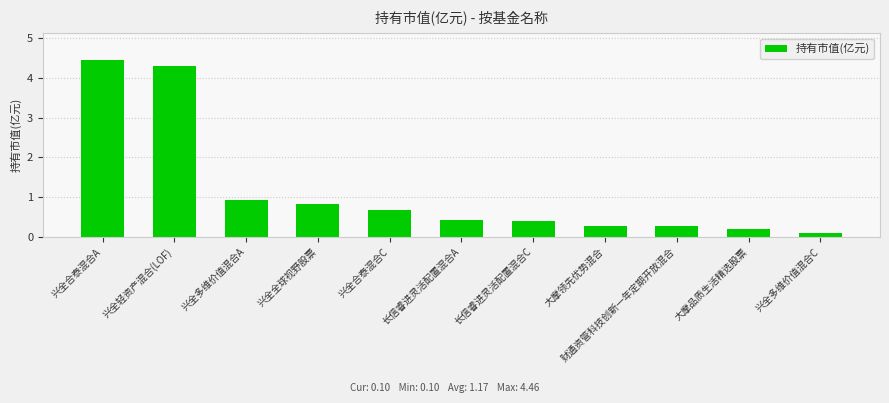

Read the value at 兴全全球视野股票.

0.8